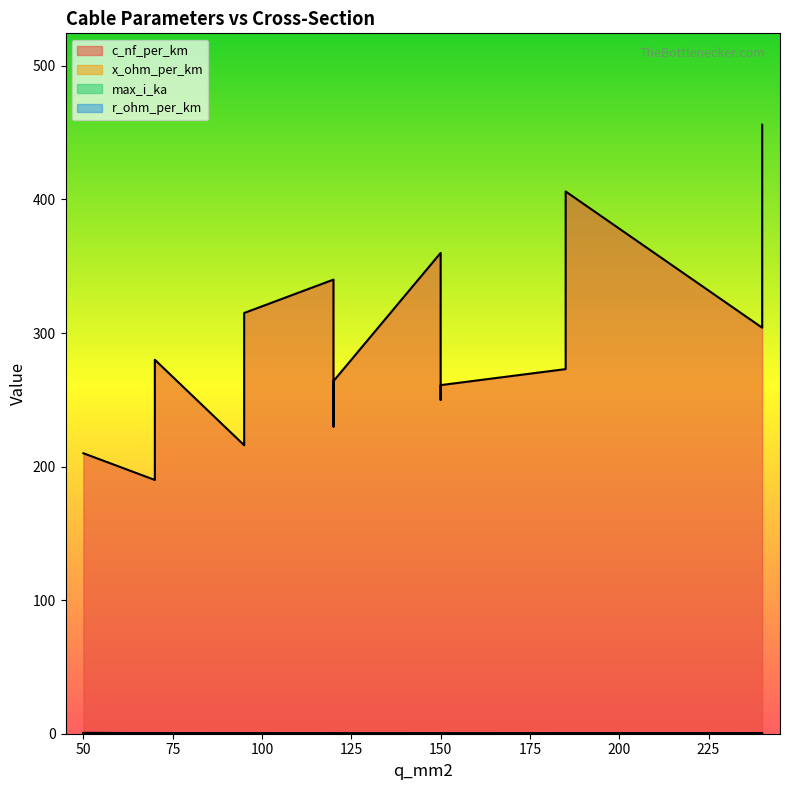

True or false: r_ohm_per_km and x_ohm_per_km intersect in this chart.

False